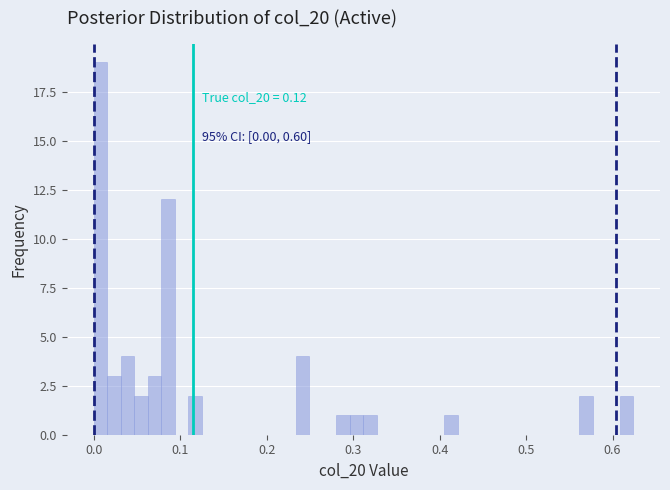

Read against the x-axis, roughly where is the centre of the tallest bar?

0.01